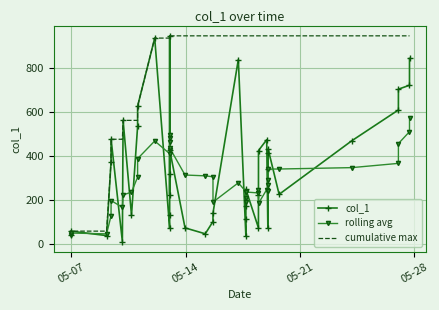

What is the minimum value for cumulative max?

42.9